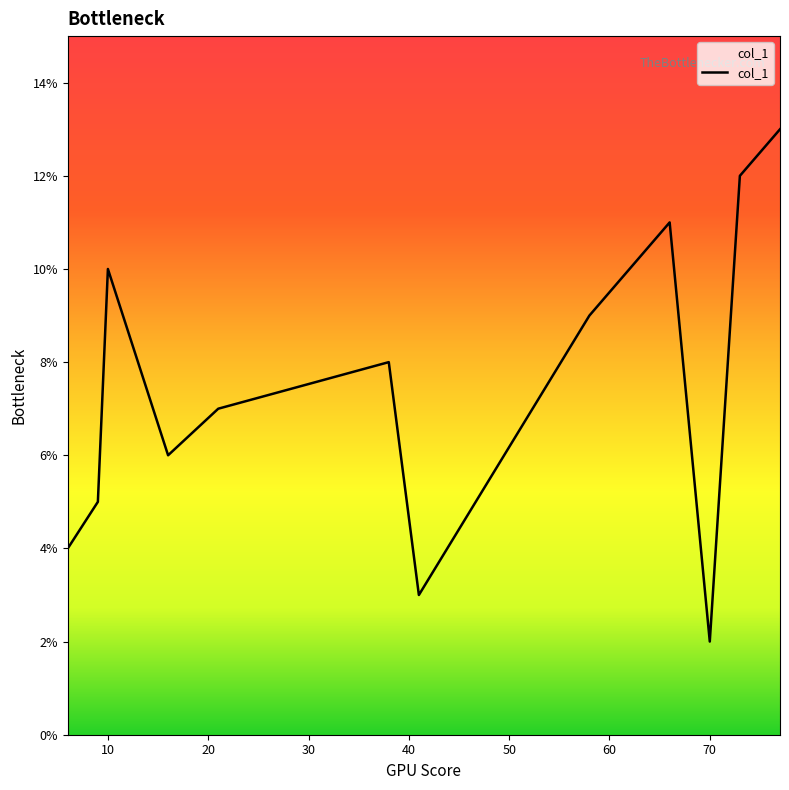

Is this an area chart (filled region under the line)?

No